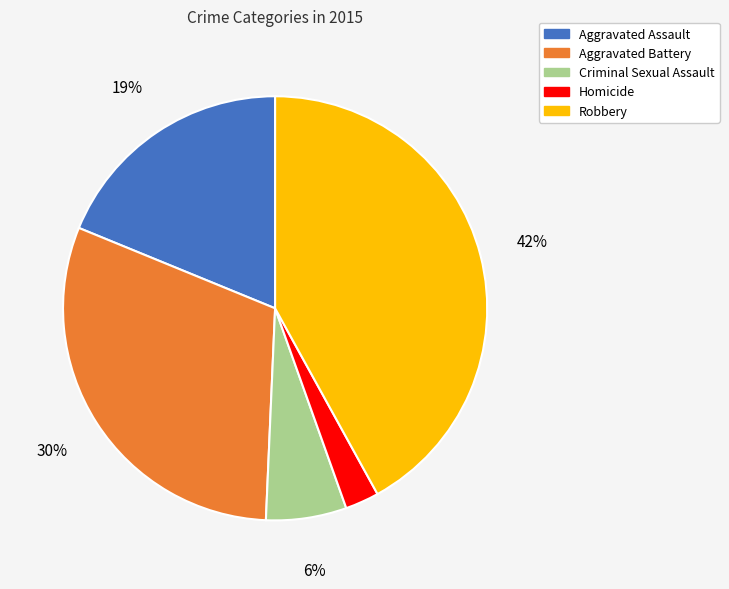

Which category has the biggest portion of the pie?

Robbery